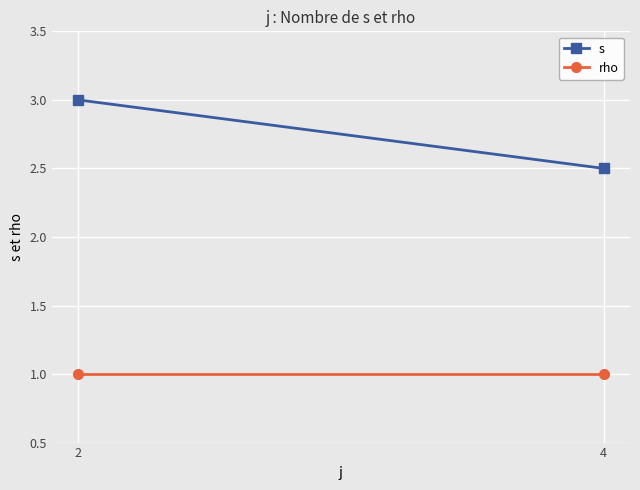

Rank the series by their average value, from highest to lowest.

s, rho